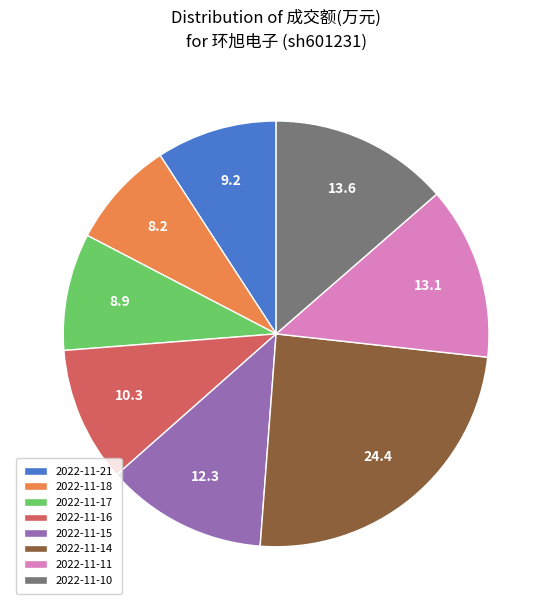

Does 2022-11-18 represent more than half of the total?

No